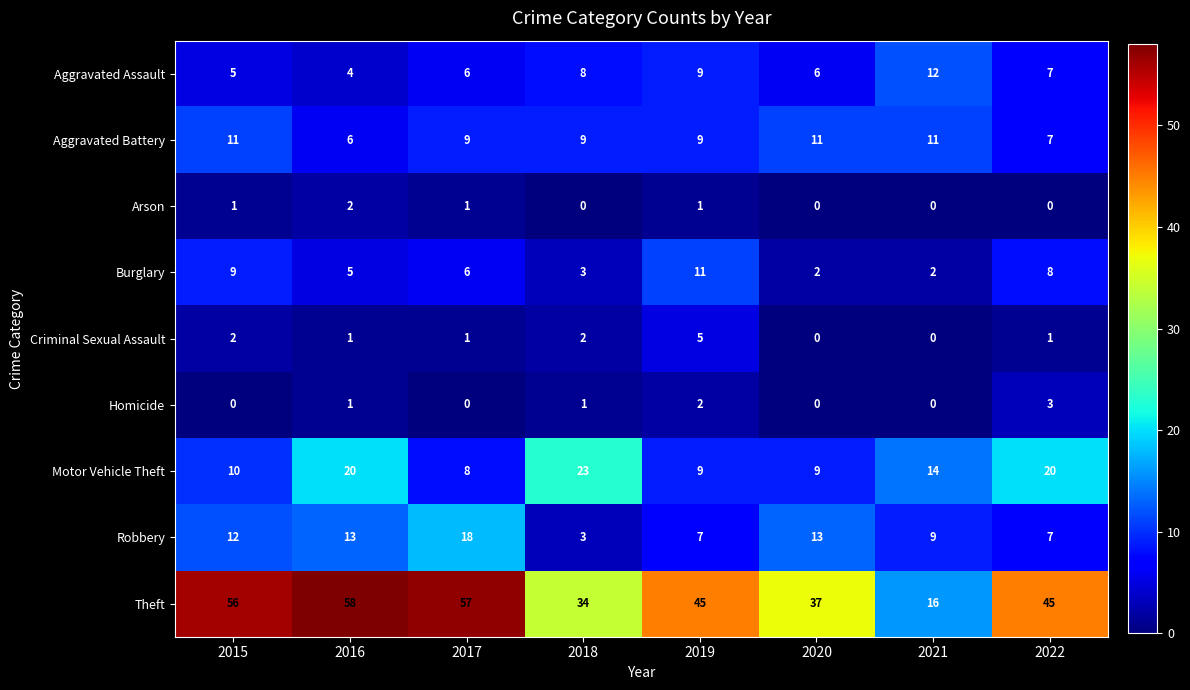

The value of Aggravated Assault at 2018 is 8. True or false?

True